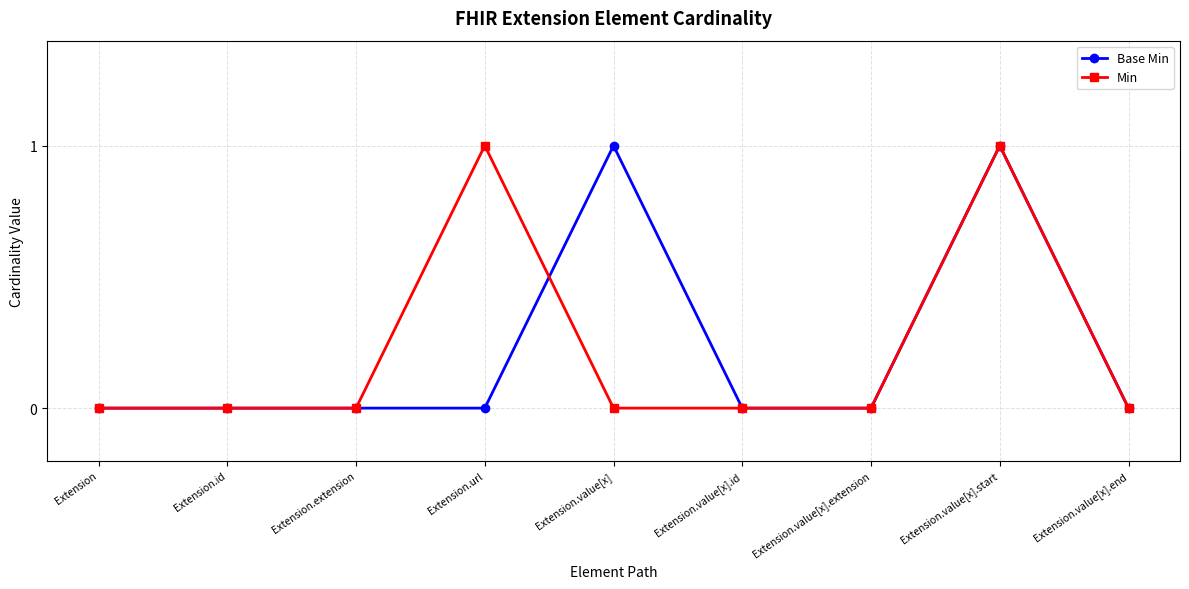

What position from the right is Extension.value[x].start?

2